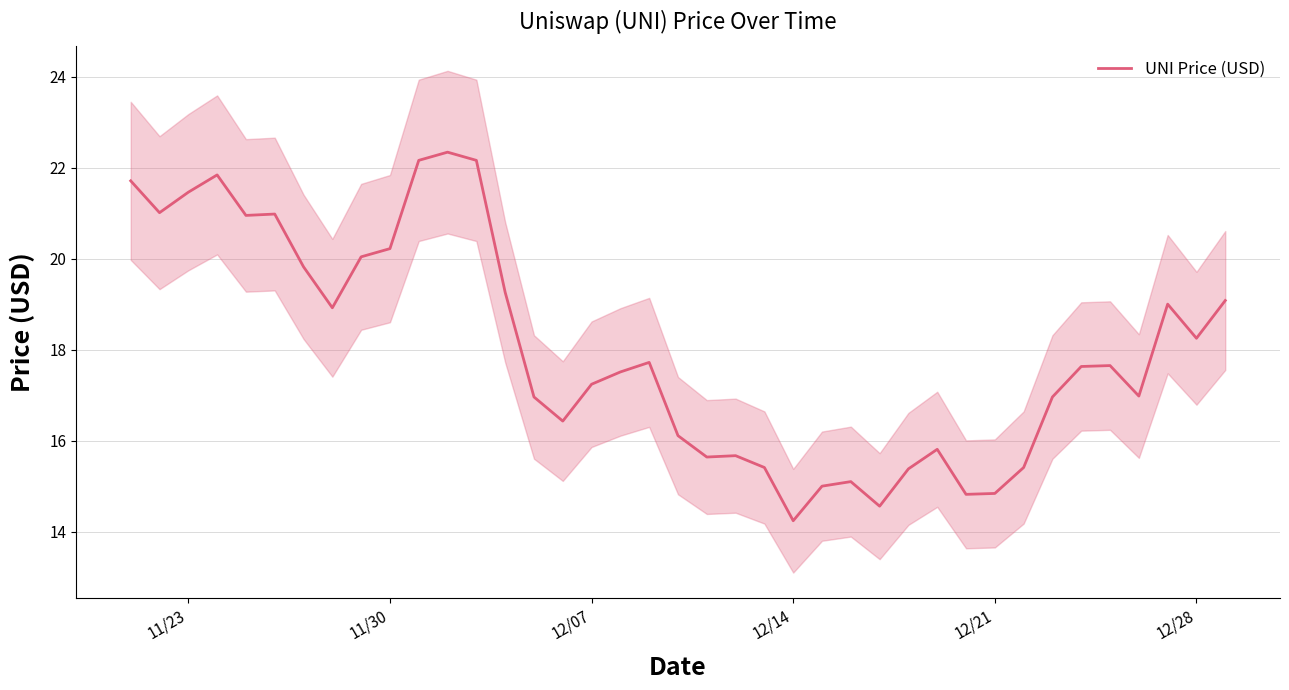

Is it true that UNI Price (USD) equals 14.8 at 12/21?

True